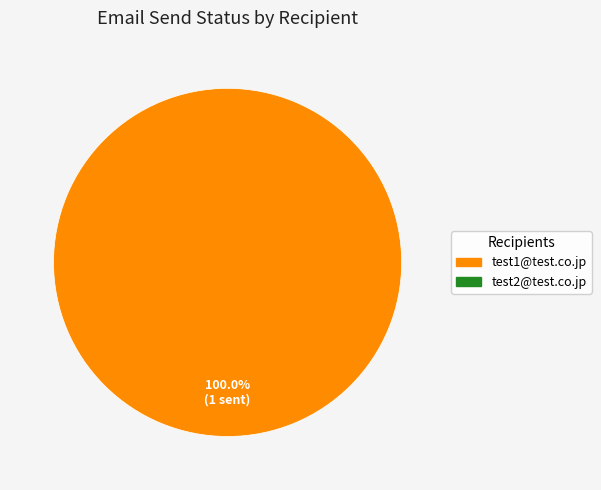

Is there a majority slice in this chart?

Yes